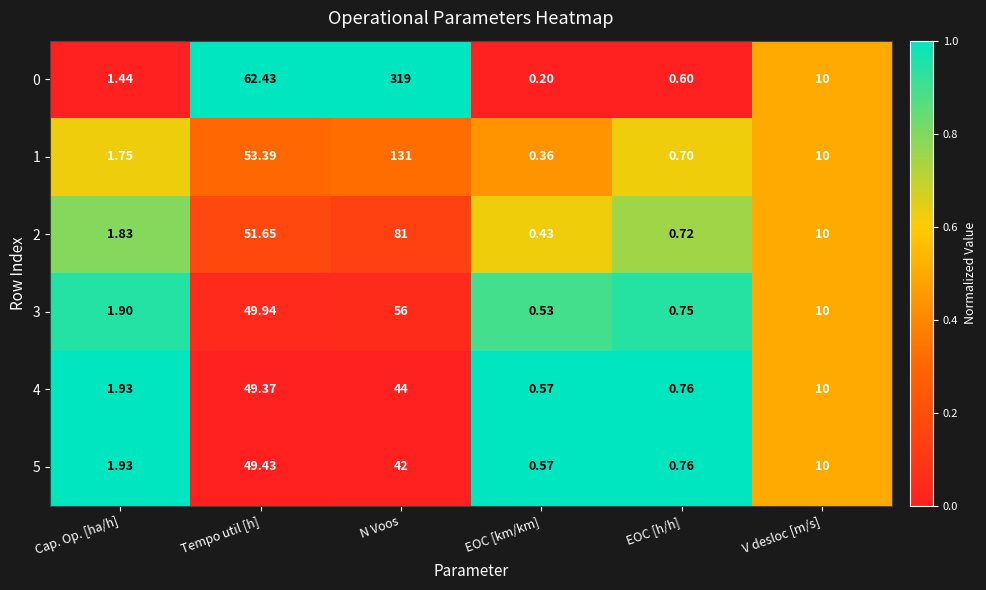

List the labels in order of 5 value, largest first.

Tempo util [h], N Voos, V desloc [m/s], Cap. Op. [ha/h], EOC [h/h], EOC [km/km]